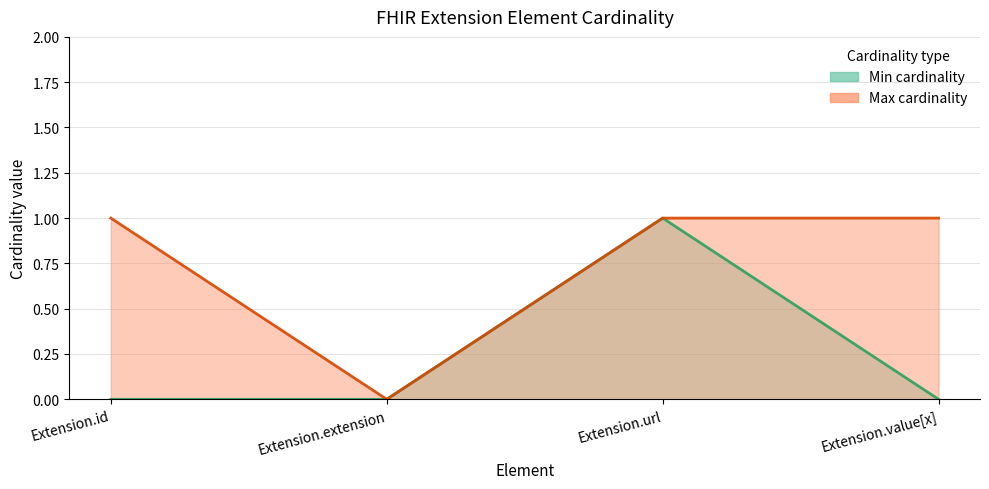

Reading left to right, extract all data points from this chart.

Min cardinality: 0	0	1	0
Max cardinality: 1	0	1	1